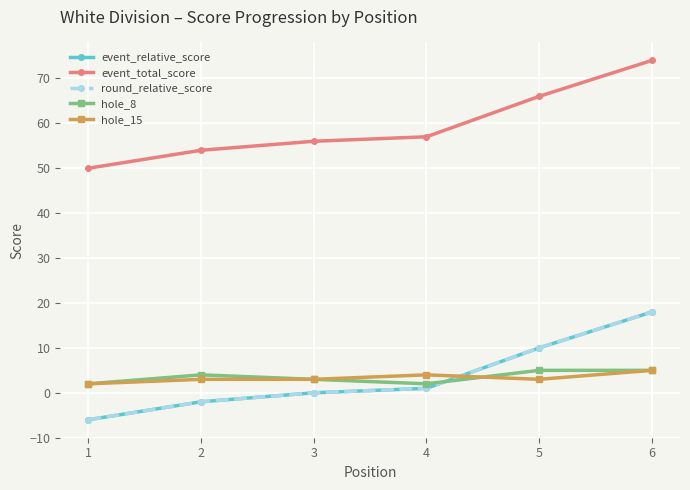

What is the total value across all series at 6?

120